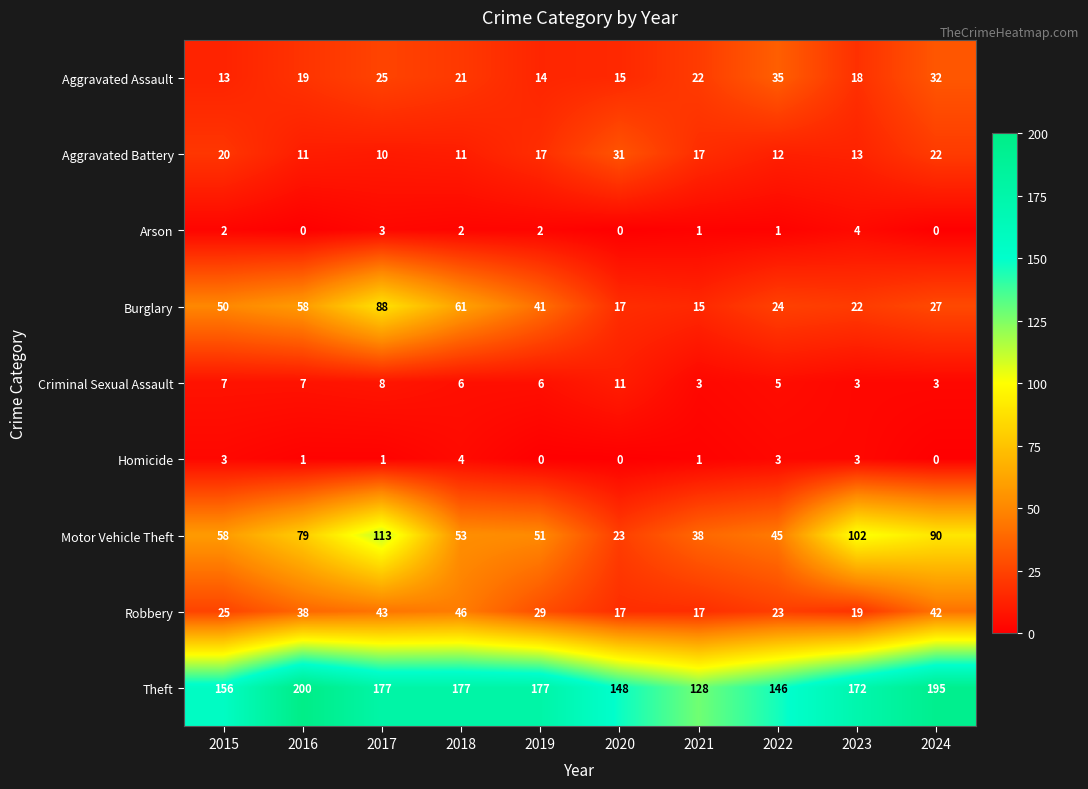

Where is Robbery nearest to the value 31?

2019